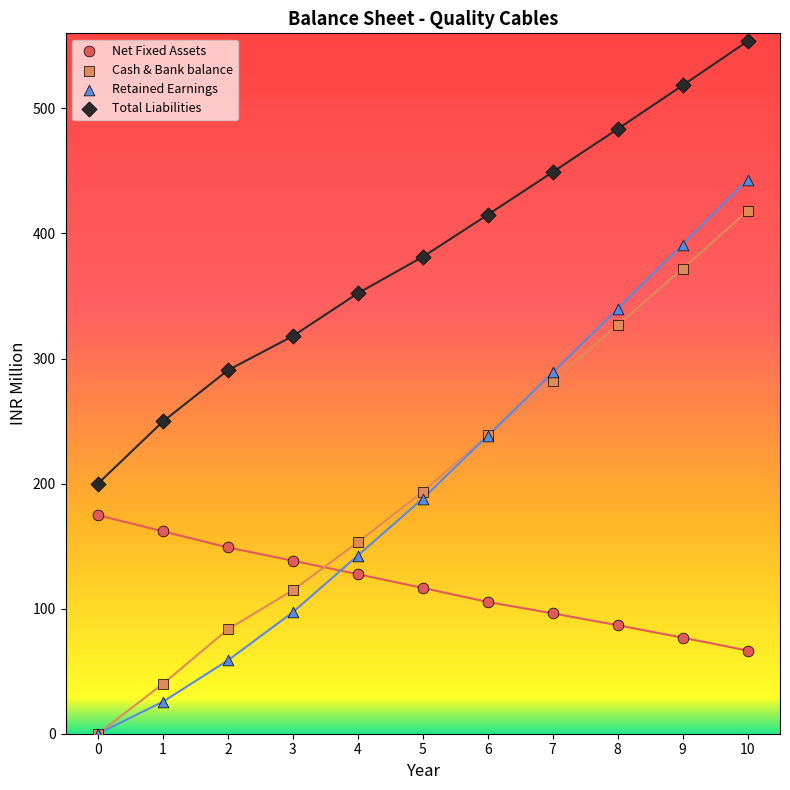

What are all the series names shown in the legend?

Net Fixed Assets, Cash & Bank balance, Retained Earnings, Total Liabilities